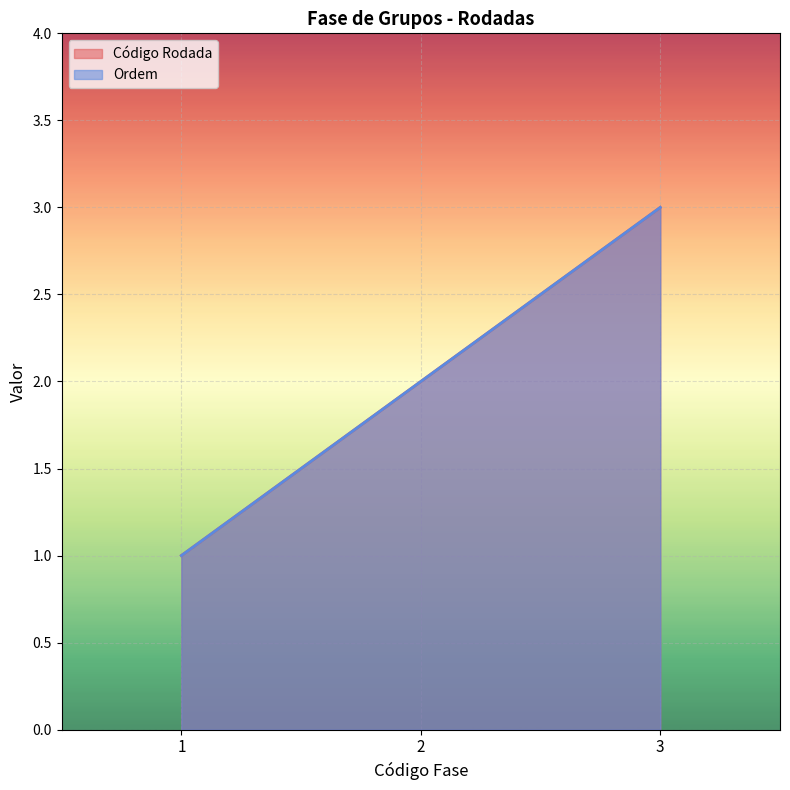

What is the smallest value displayed?

1